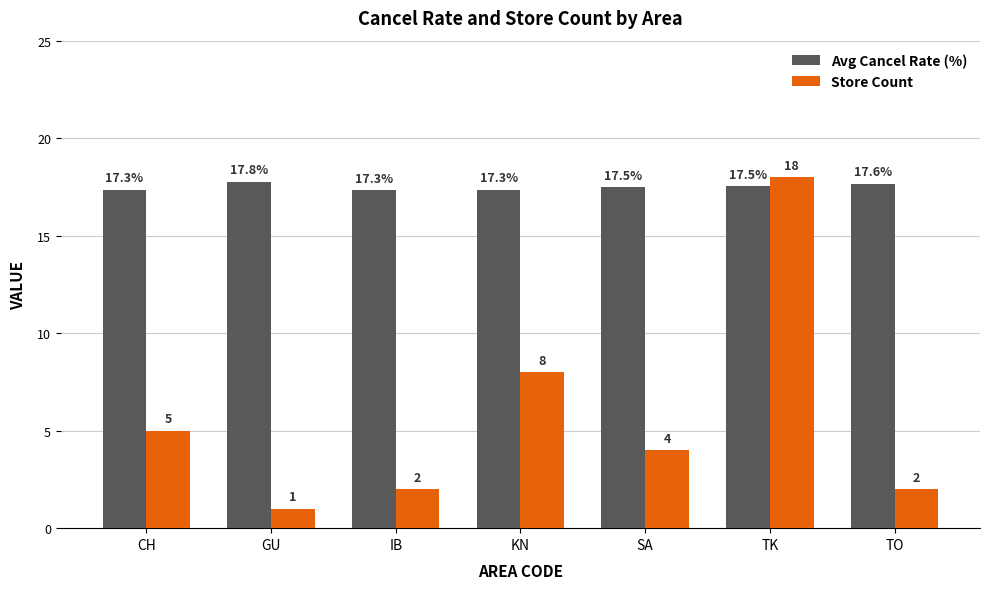

Rank the series at TK from lowest to highest value.

Avg Cancel Rate (%), Store Count